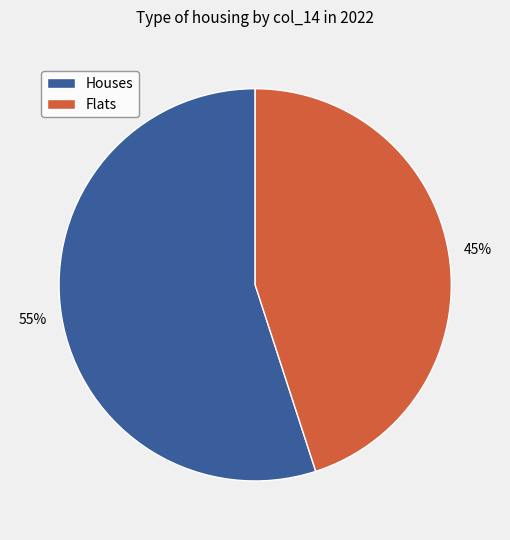

Is it true that Houses is 55% of the pie?

True